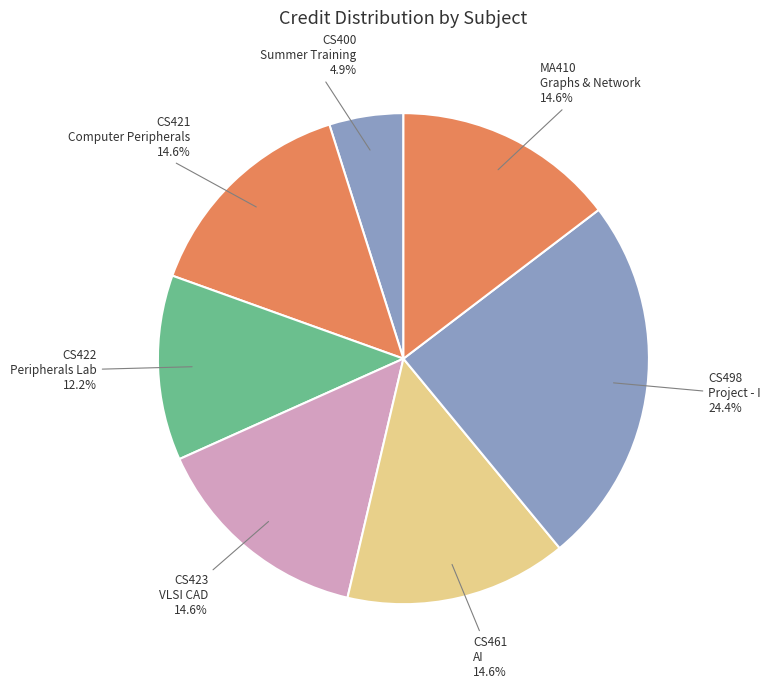

What is the smallest slice in the pie chart?

CS400 Summer Training